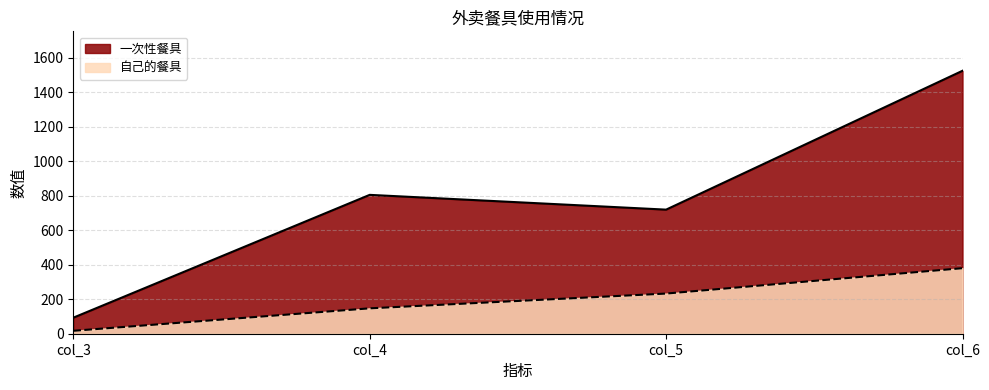

Which series has the largest total across all categories?

一次性餐具